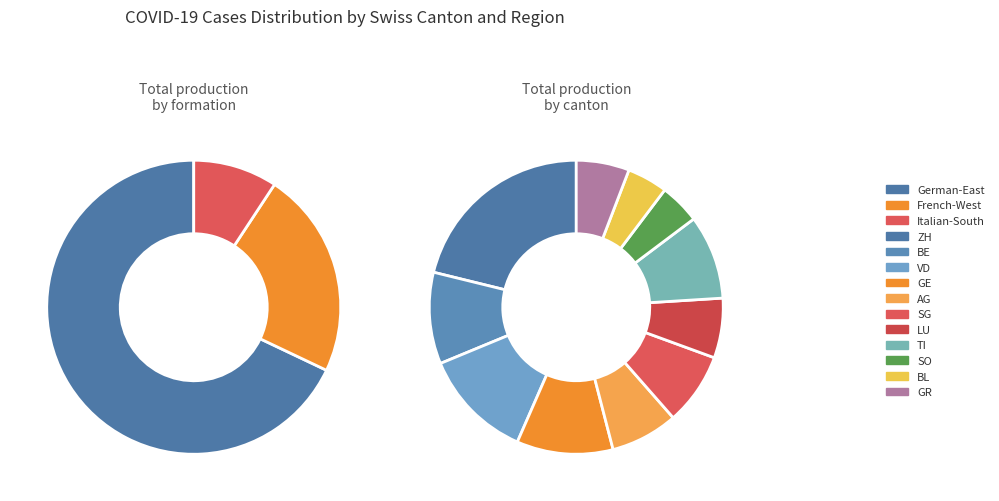

Count the number of slices in the pie.

11